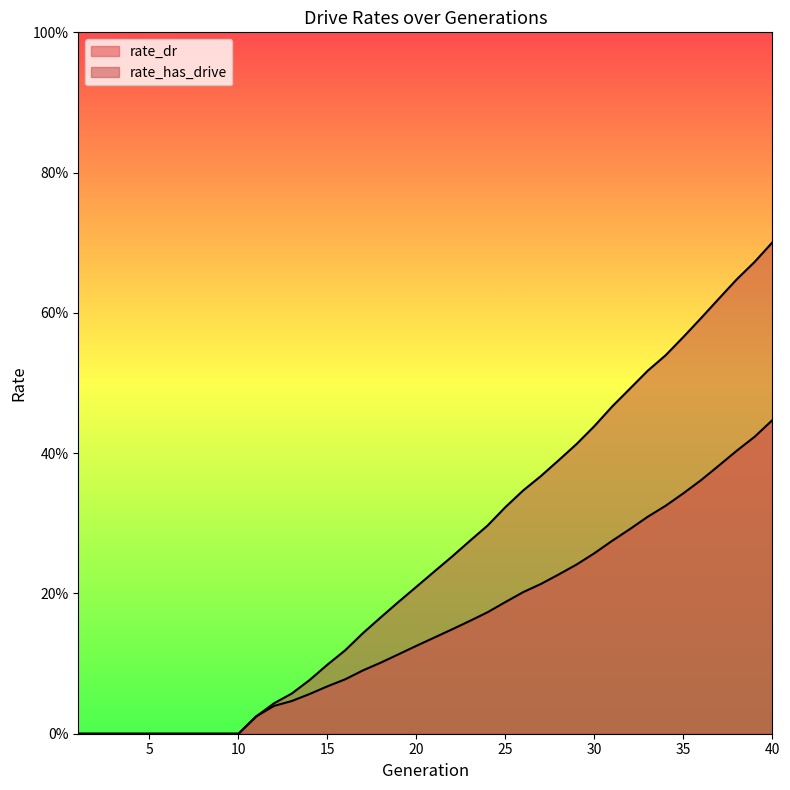

How many distinct data groups are displayed?

2